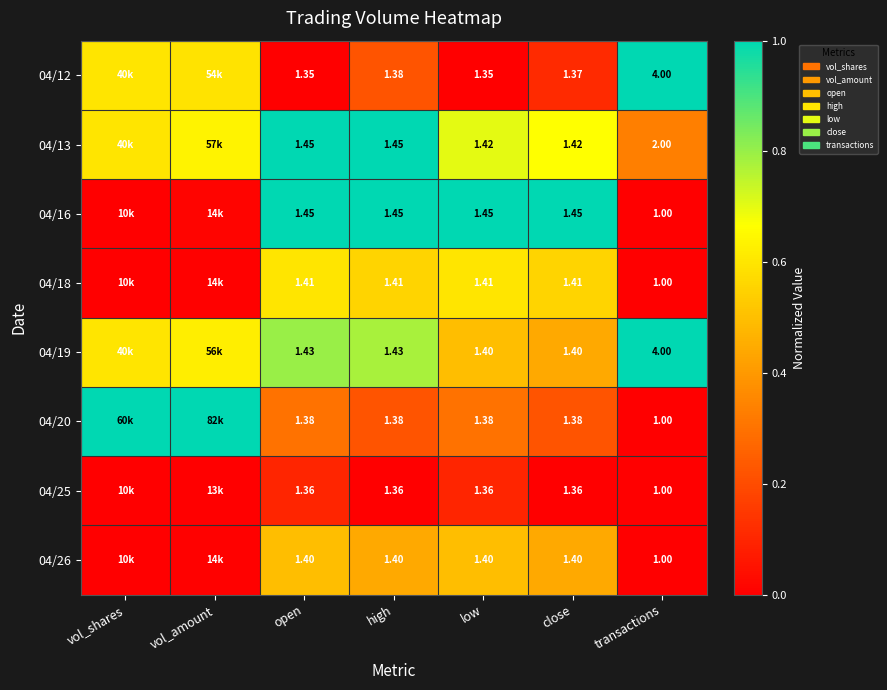

The 04/18 series shows 0.1 at open. True or false?

False